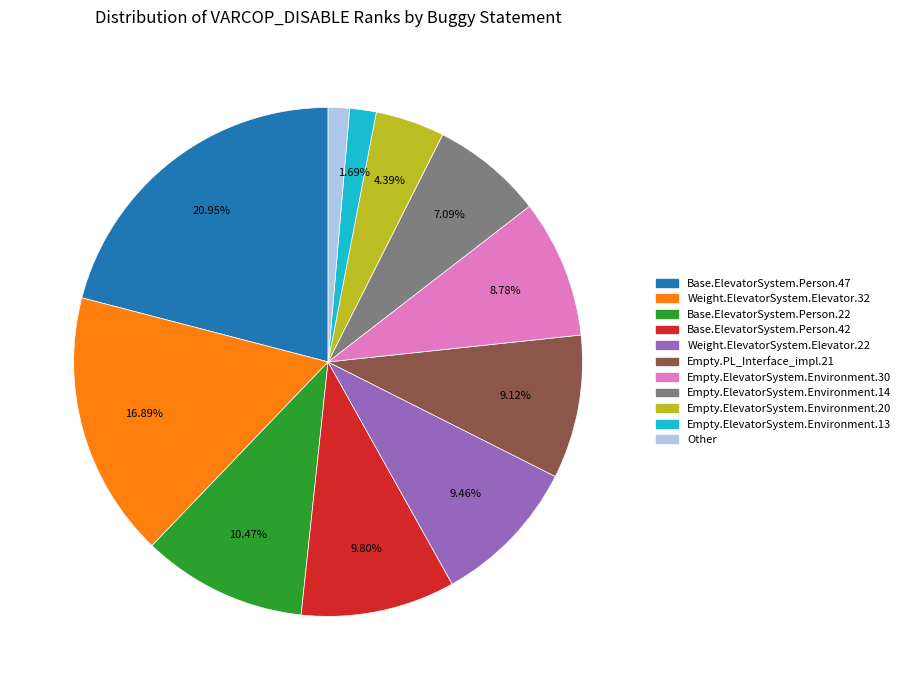

Is there any slice that represents more than half of the pie?

No